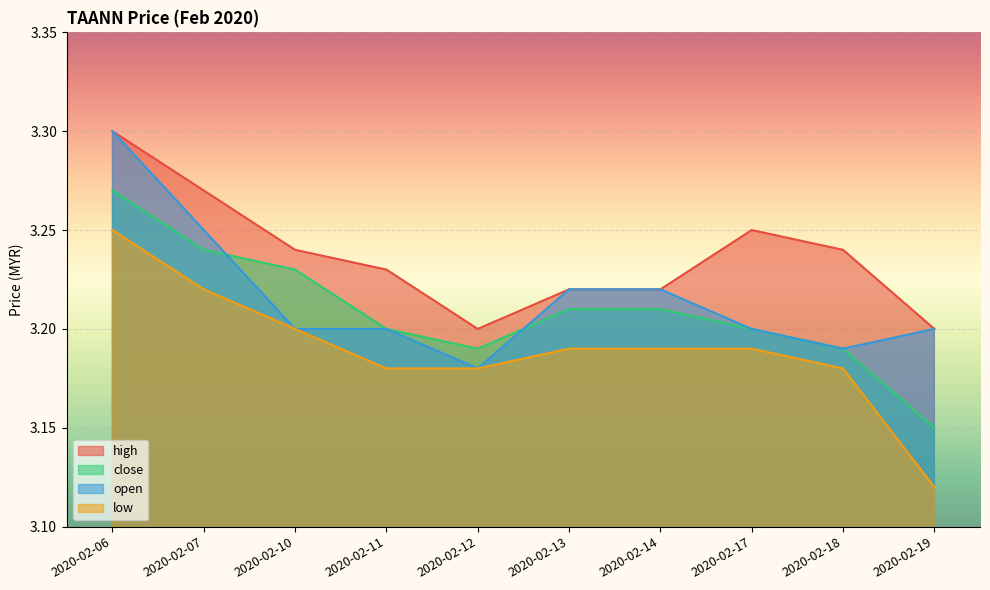

Is the value of low at 2020-02-07 greater than the value of open at 2020-02-11?

Yes